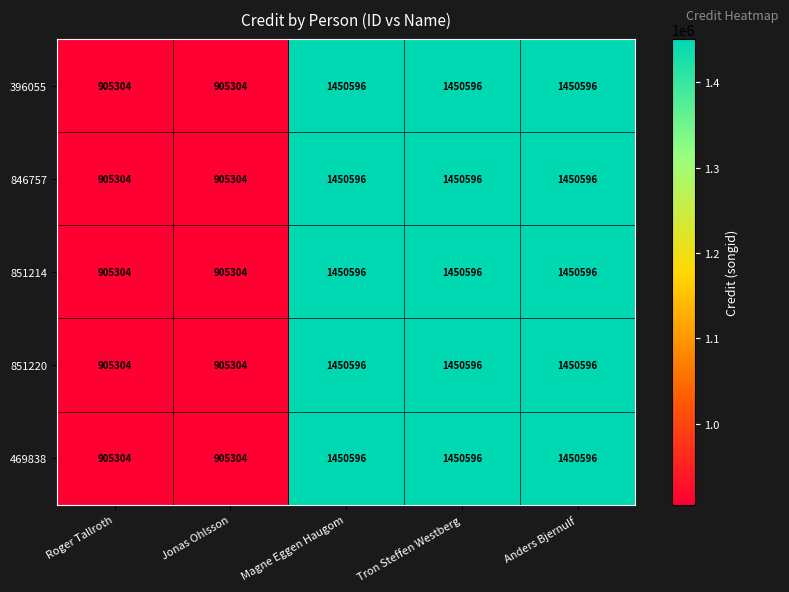

At how many categories does at least one series exceed 1302831?

3